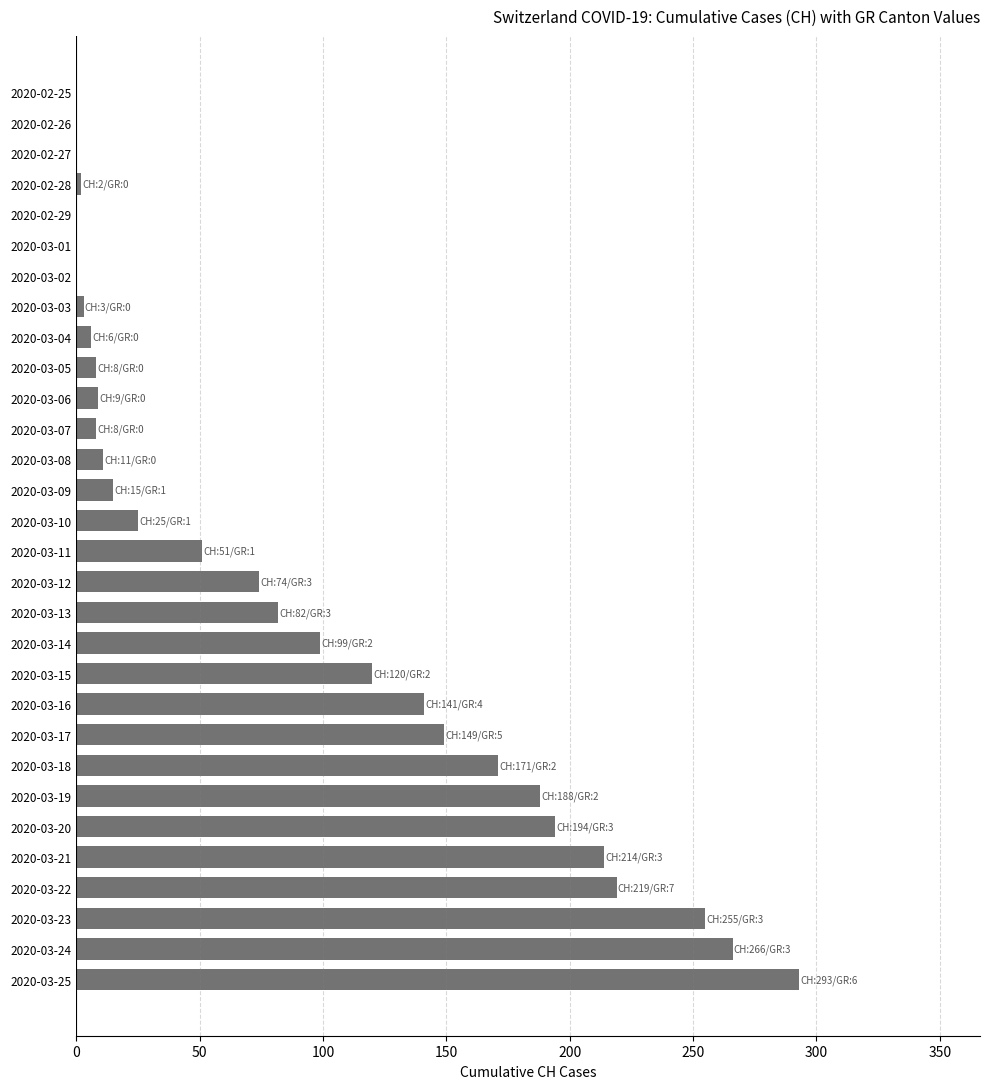

What is the maximum value shown in the chart?

293